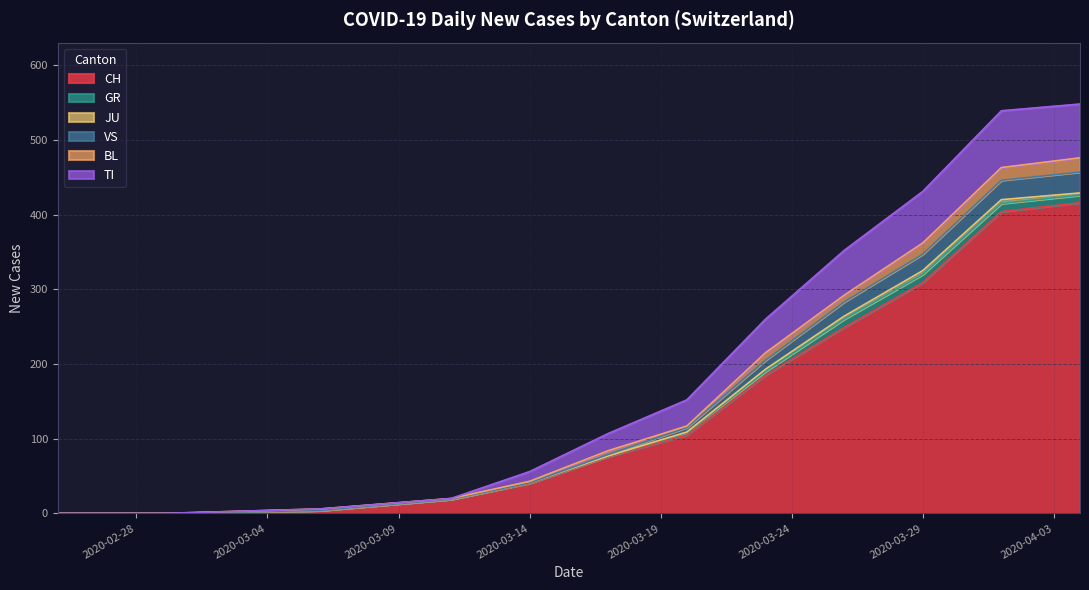

Does the chart display data point markers on the line(s)?

No